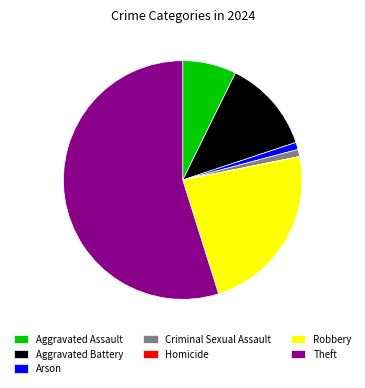

Combined, do Robbery and Theft account for over 50%?

Yes